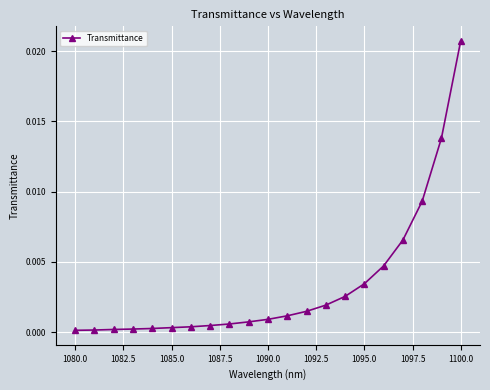

How many lines are shown in the chart?

1